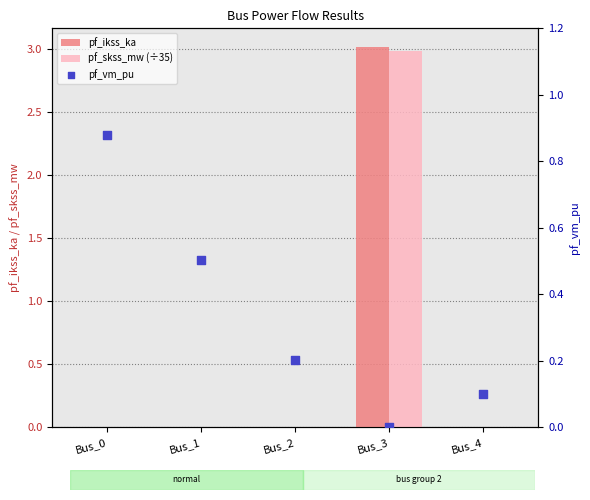

At which category is the sum across all series the highest?

Bus_3